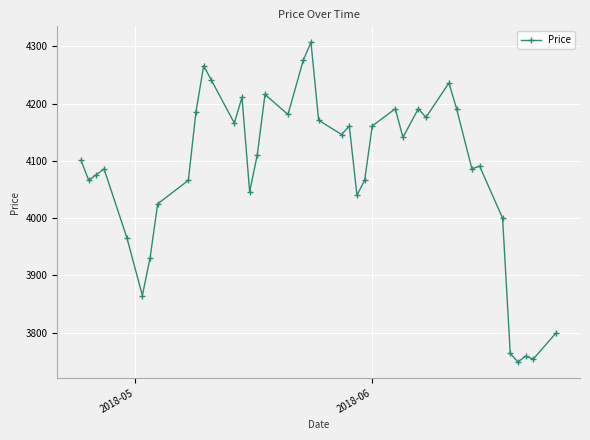

What is the sum of all values?

163261